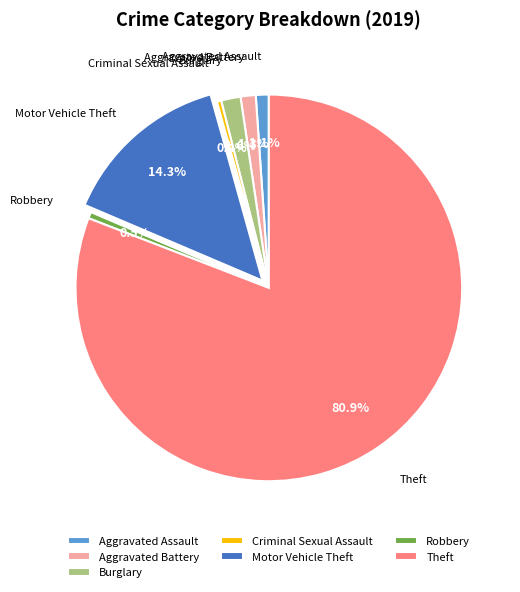

Is there a majority slice in this chart?

Yes